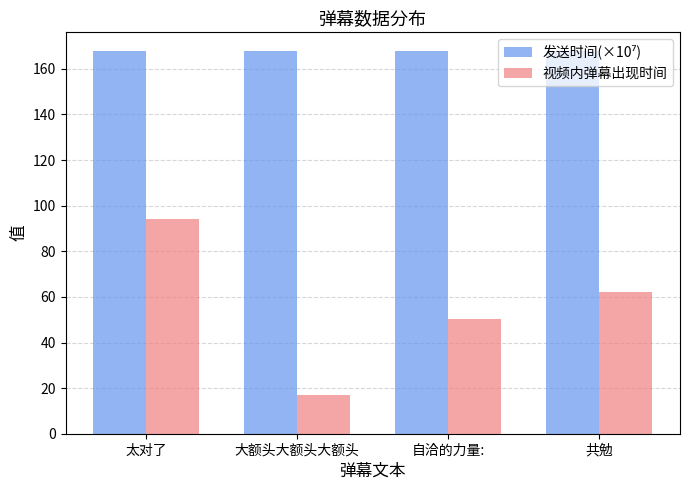

What is the average value of the 视频内弹幕出现时间 series?

56.0